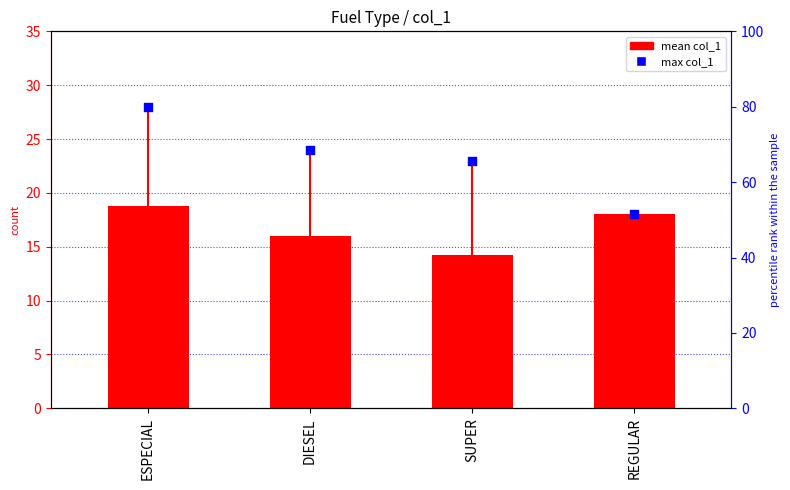

What are all the series names shown in the legend?

mean col_1, max col_1